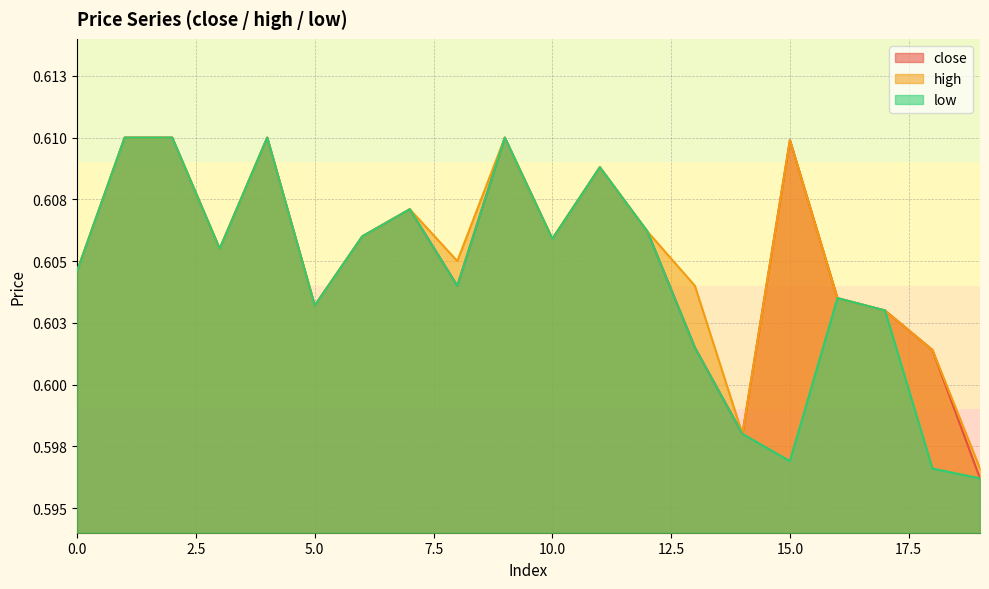

At which label does low reach its peak?

1